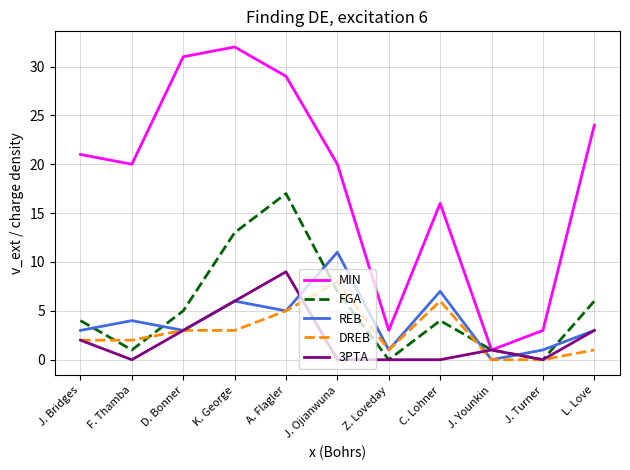

Which label corresponds to the largest value in the chart?

K. George